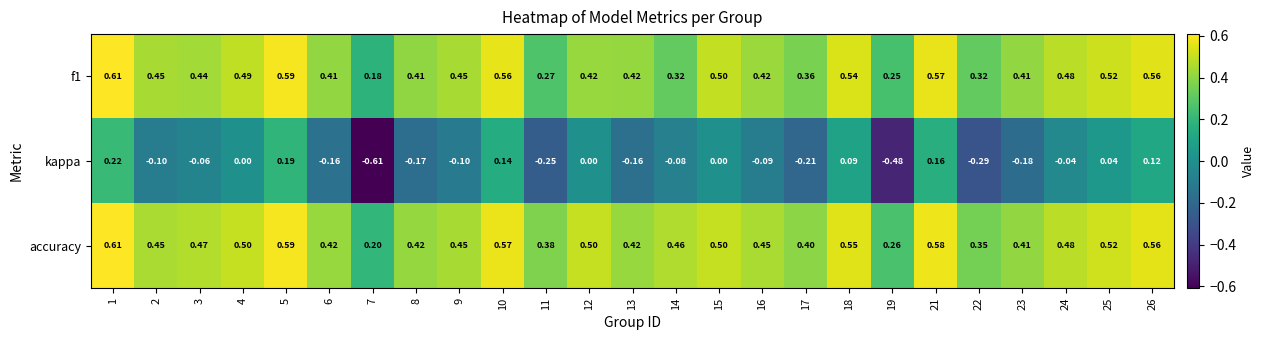

Which series changed the most between 1 and 7?

kappa